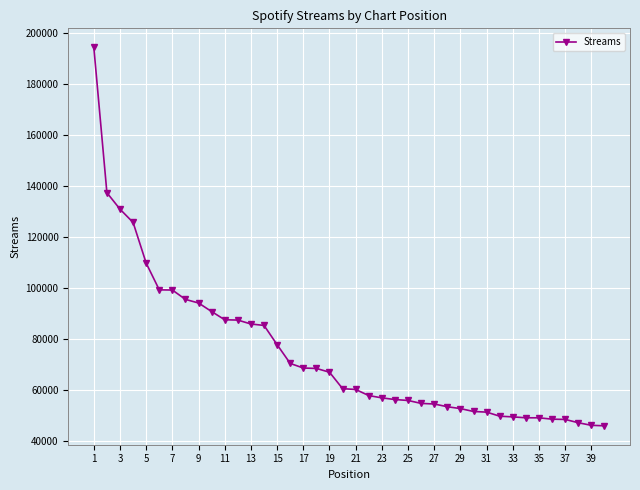

What is the minimum value shown in the chart?

45973